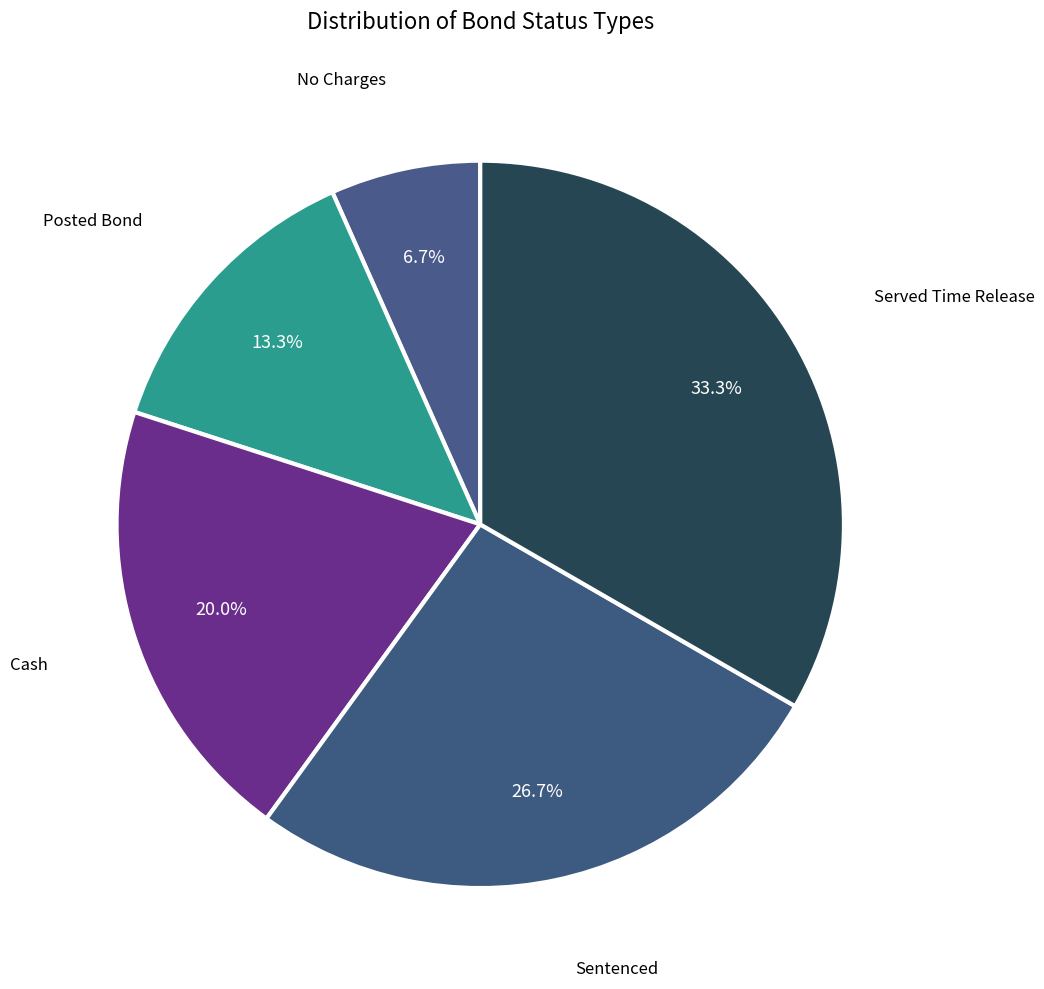

Which slice is the smallest?

No Charges